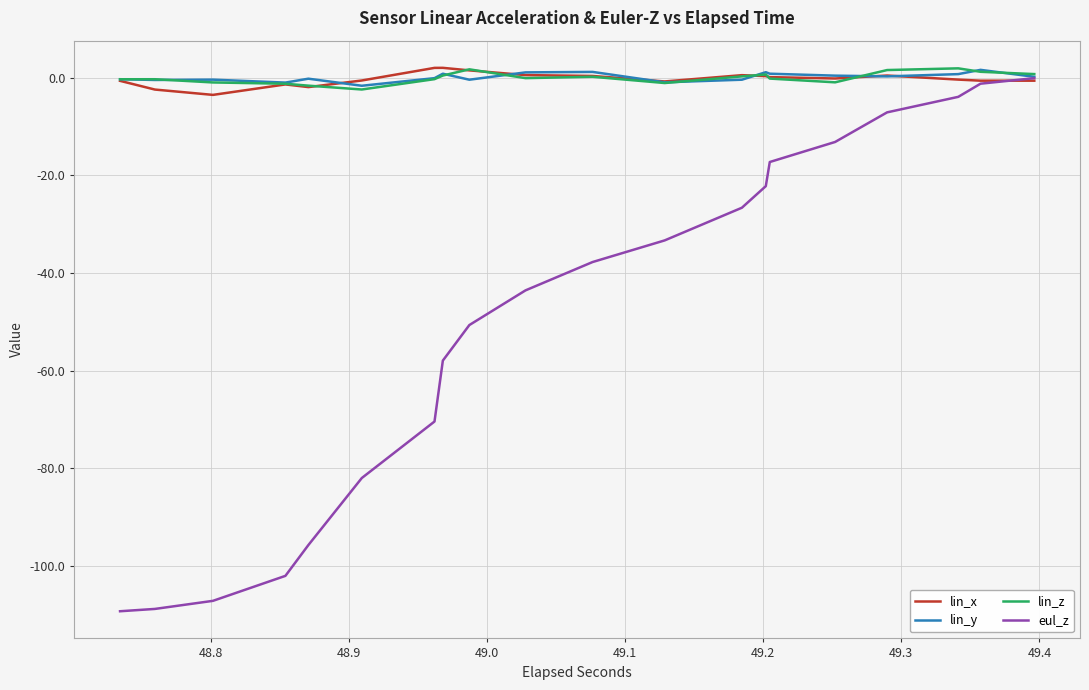

How many intersections are there between lin_y and lin_z?

9